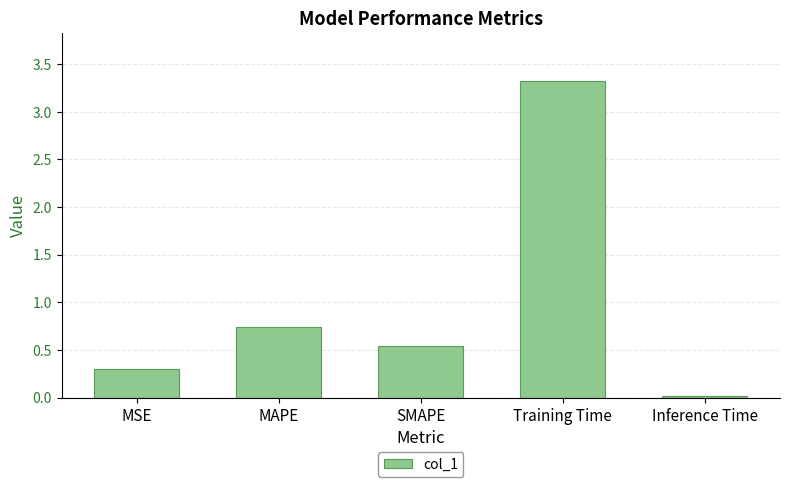

True or false: the data shows 0.7 at MAPE.

True